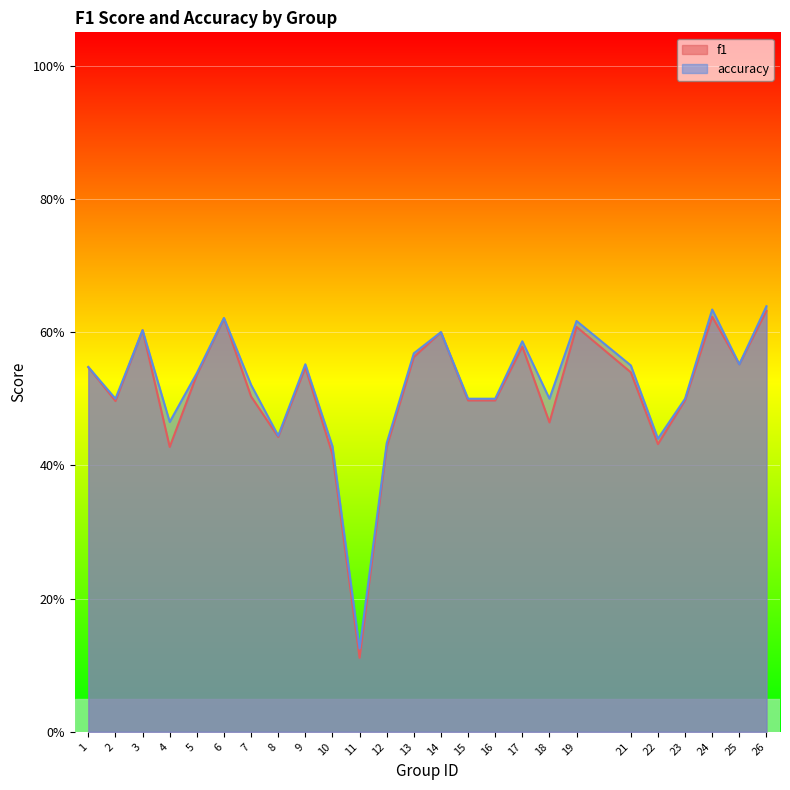

At 15, list the series in order from smallest to largest.

f1, accuracy